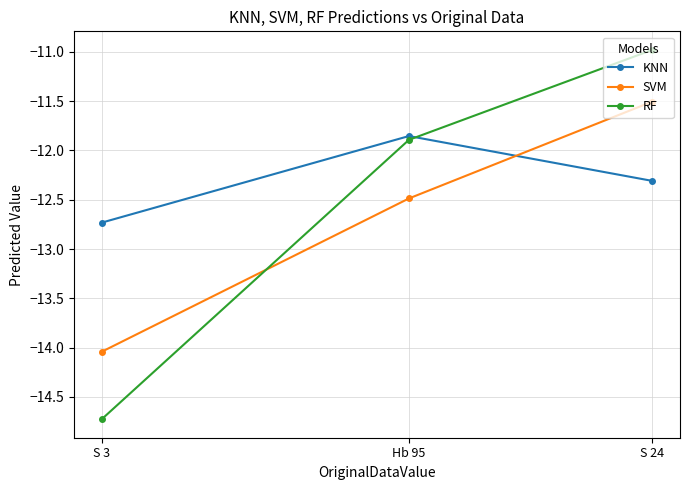

What position from the right is Hb 95?

2